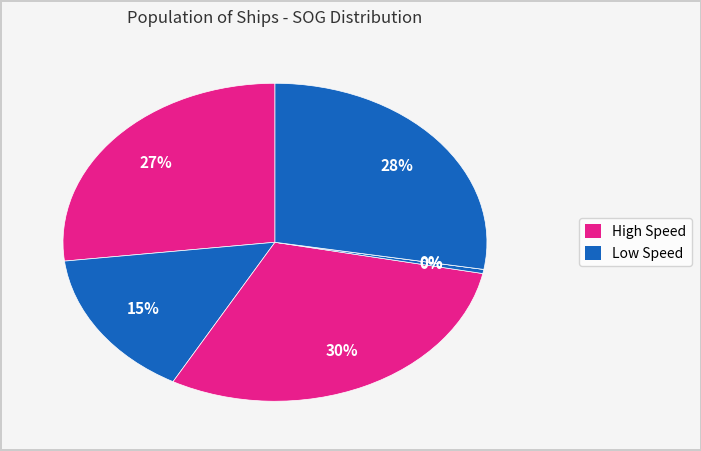

Is the sum of 98 and 157 greater than half?

No